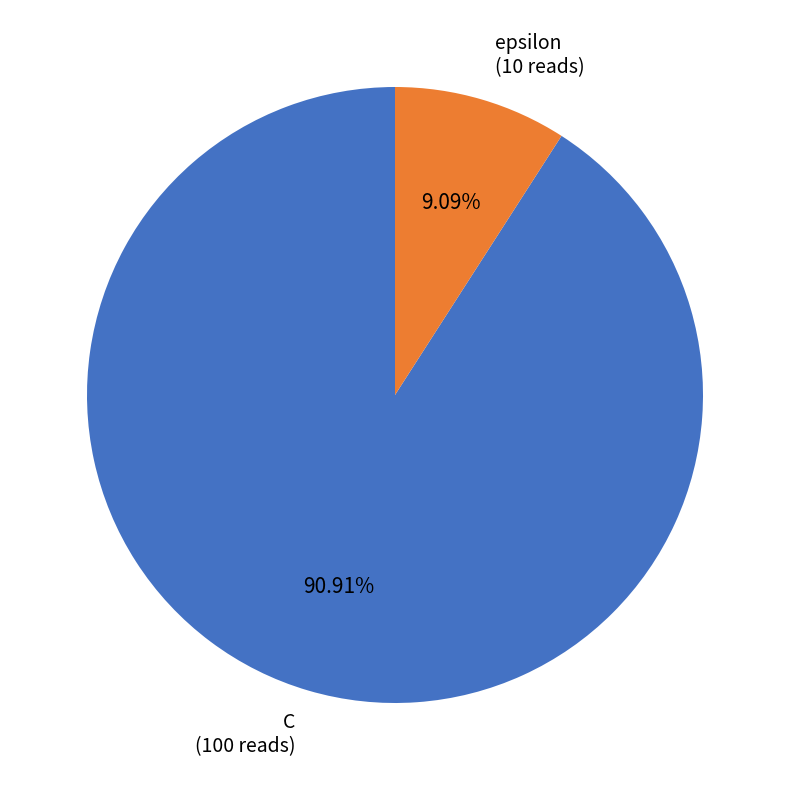

Is there a majority slice in this chart?

Yes